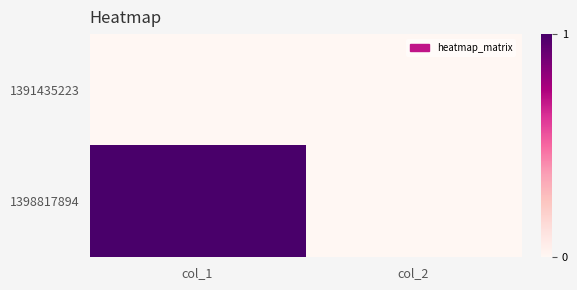

At col_1, list the series in order from smallest to largest.

1391435223, 1398817894